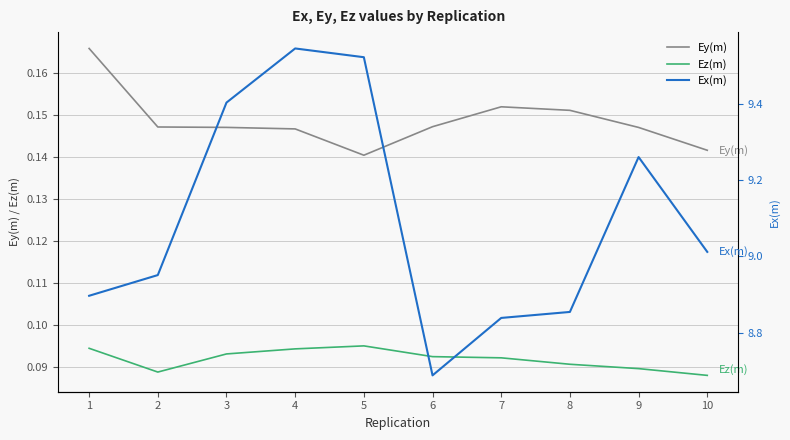

Which category has the lowest value in the Ey(m) series?

5